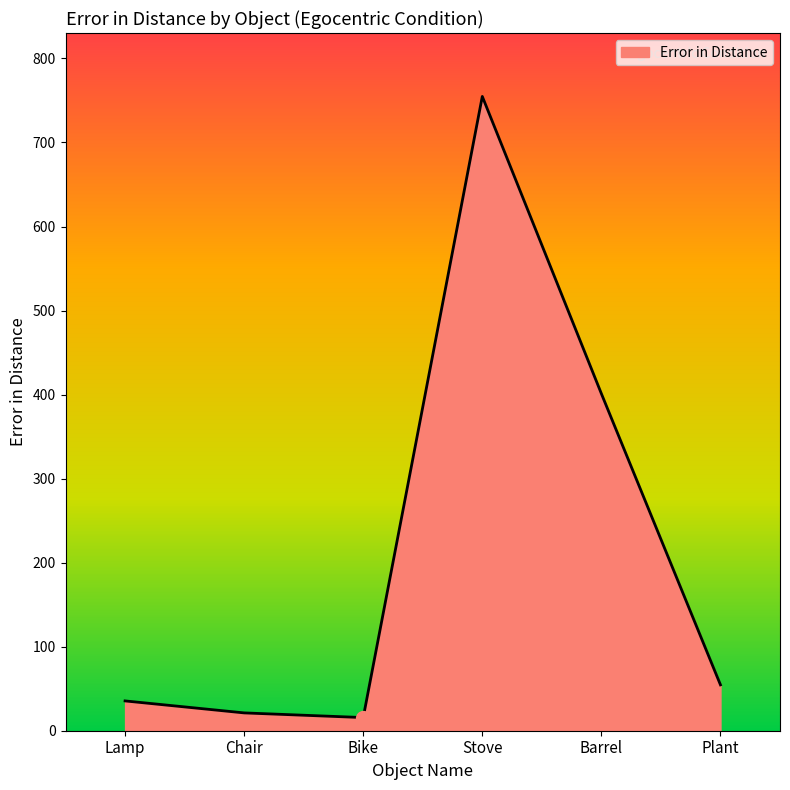

How many interior local valleys (lower than both neighbors) does the data have?

1